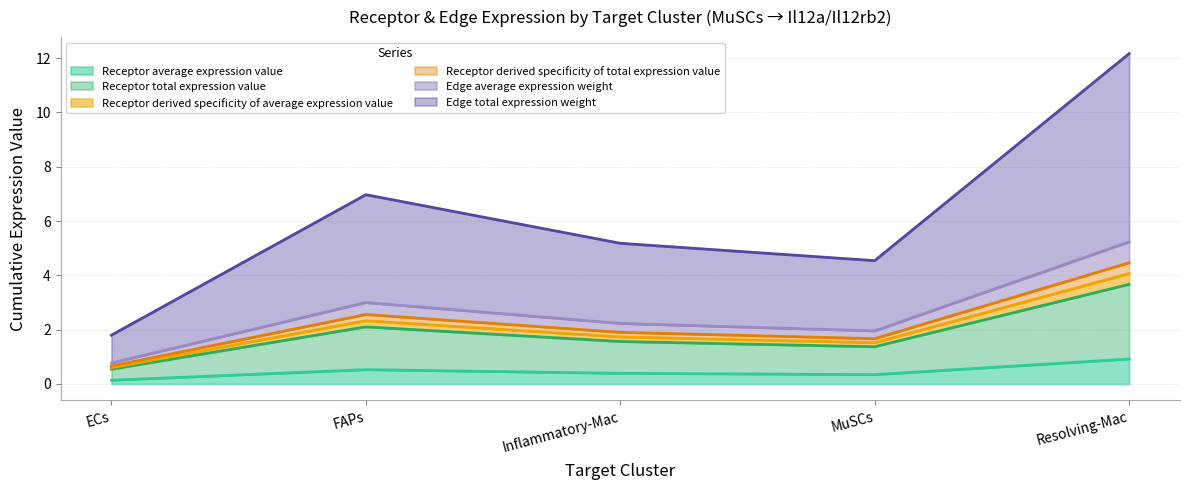

What position from the right is Resolving-Mac?

1